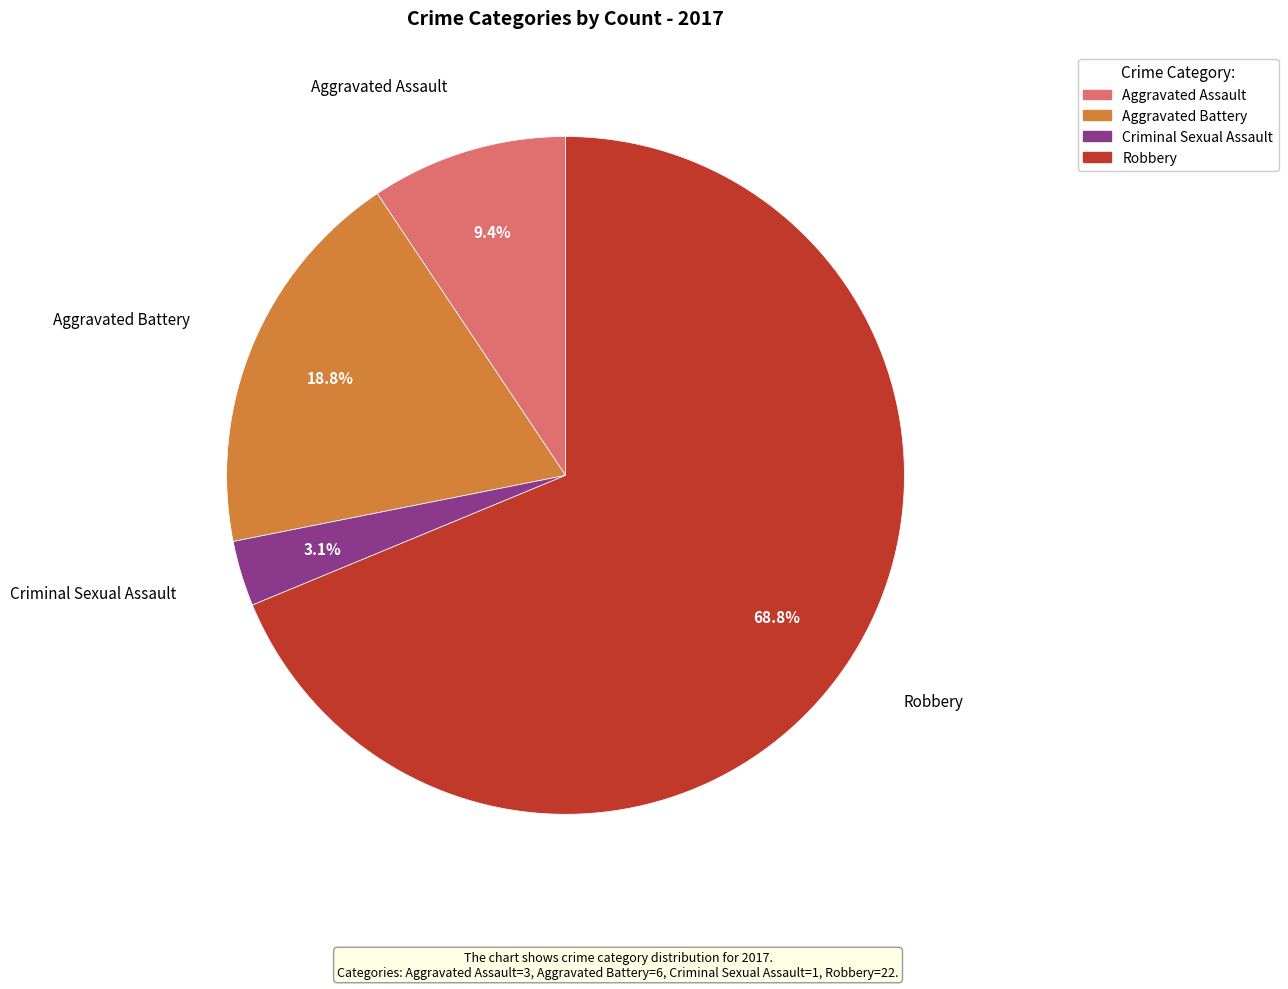

Approximately how many times larger is the value at Robbery compared to Aggravated Assault?

7.3